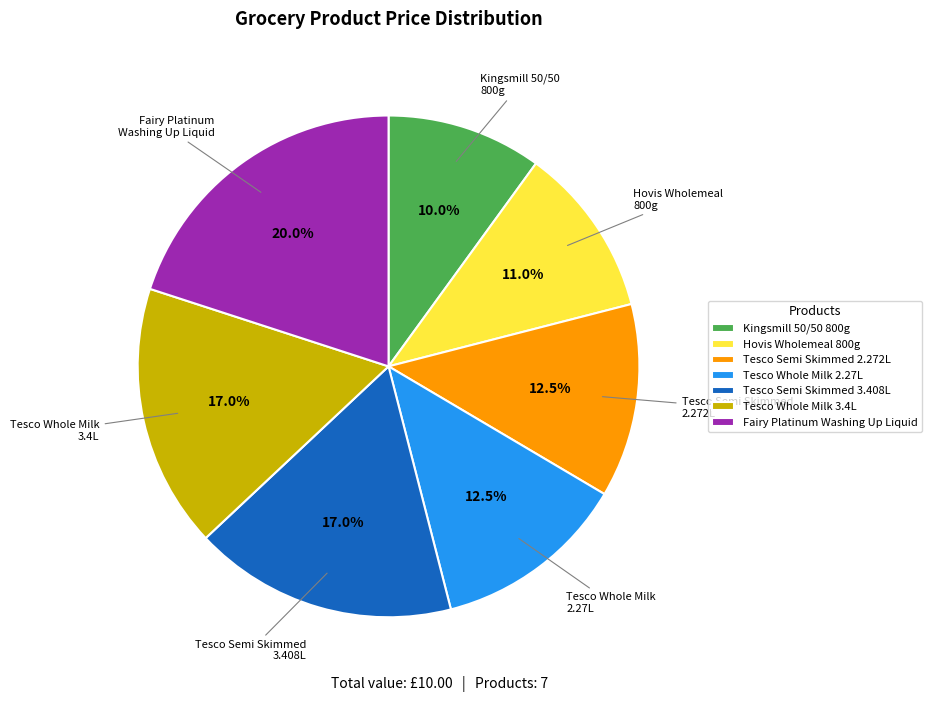

Does Hovis Wholemeal 800g account for over 50% of the chart?

No